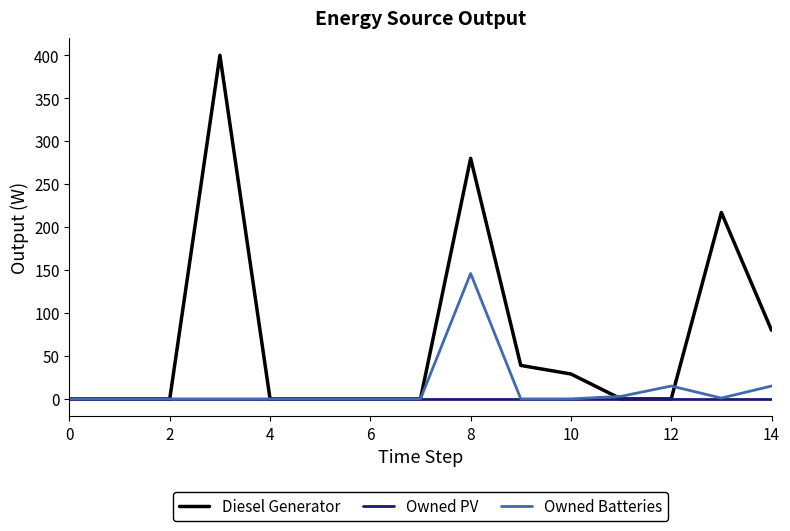

True or false: Owned Batteries has more than 0 points higher than both neighbors.

True